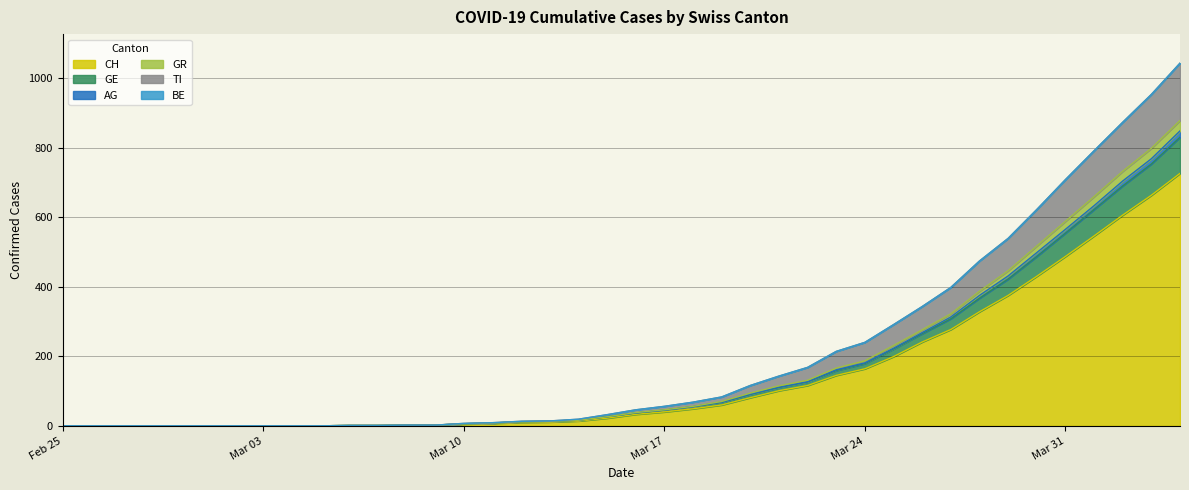

What is the maximum value for CH?

726